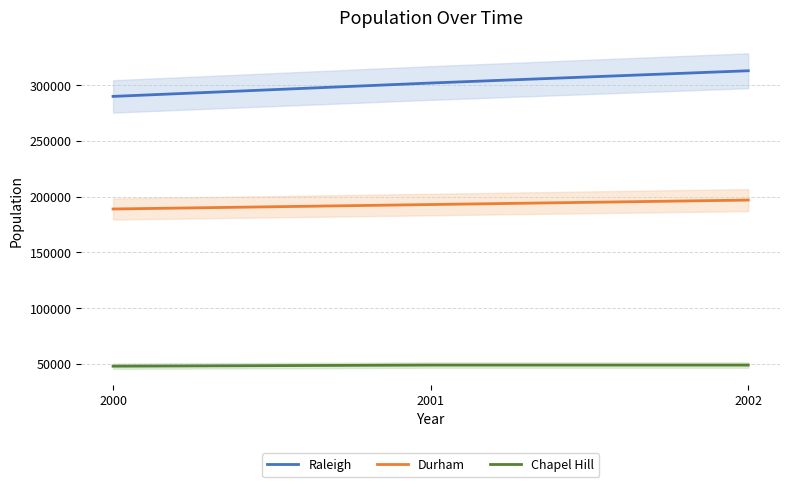

Count the number of data series in this chart.

3